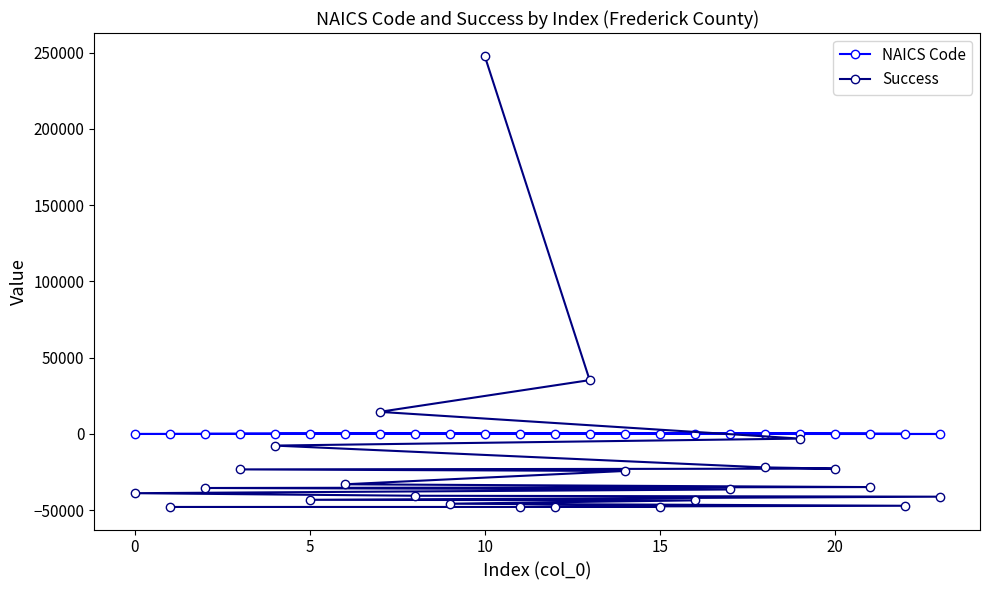

What is the maximum value shown in the chart?

248032.5